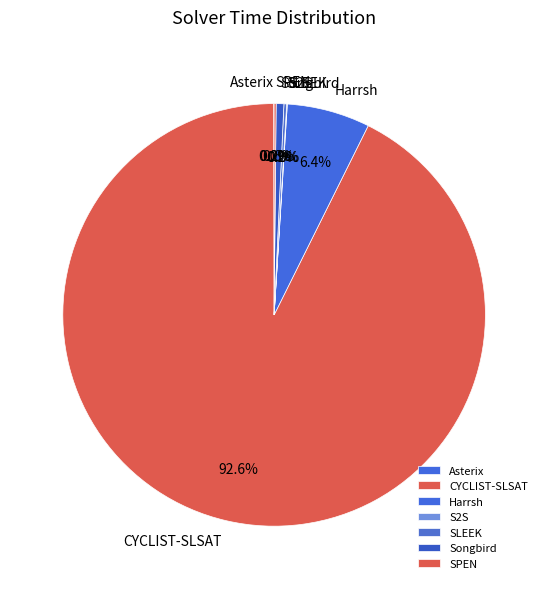

Between Harrsh and CYCLIST-SLSAT, which is larger?

CYCLIST-SLSAT